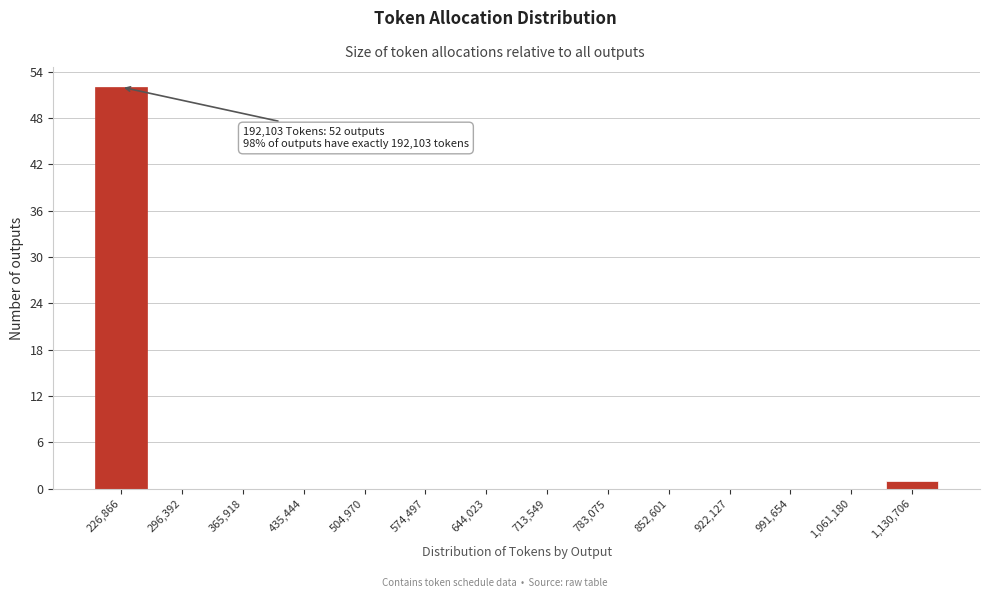

Reading right to left, extract all data points from this chart.

1,130,706=1	1,061,180=0	991,654=0	922,127=0	852,601=0	783,075=0	713,549=0	644,023=0	574,497=0	504,970=0	435,444=0	365,918=0	296,392=0	226,866=52